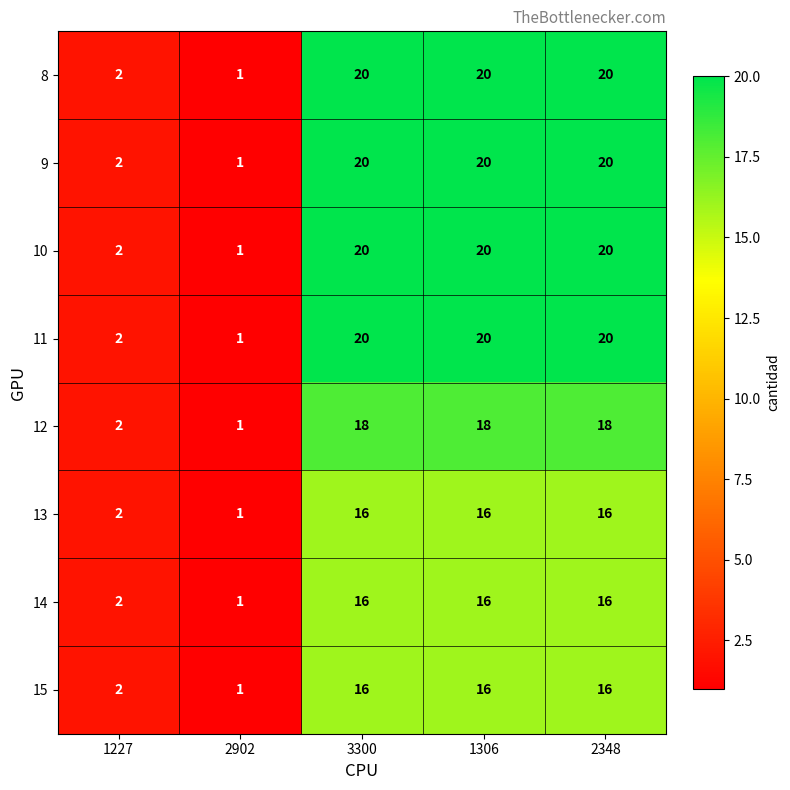

Which label corresponds to the smallest value in the chart?

2902